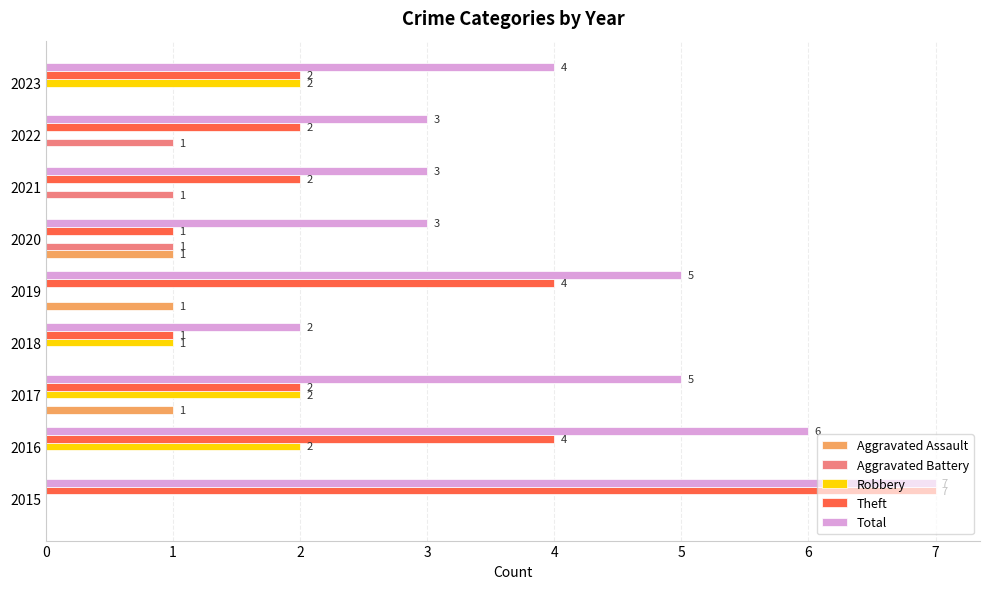

Which series has the largest total across all categories?

Total